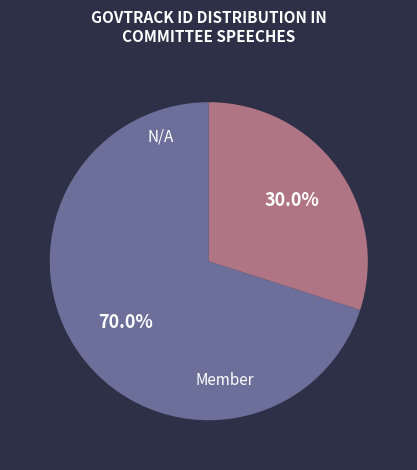

Does any single category account for the majority?

Yes